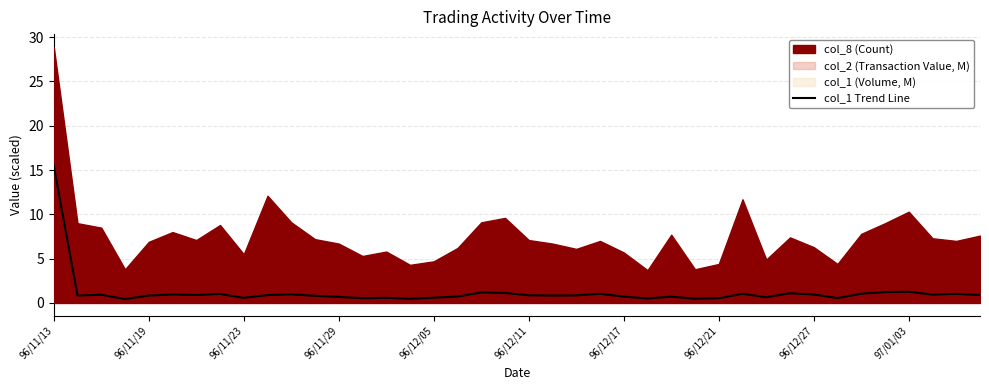

What is the sum of the values at 17 and 23?

1.8